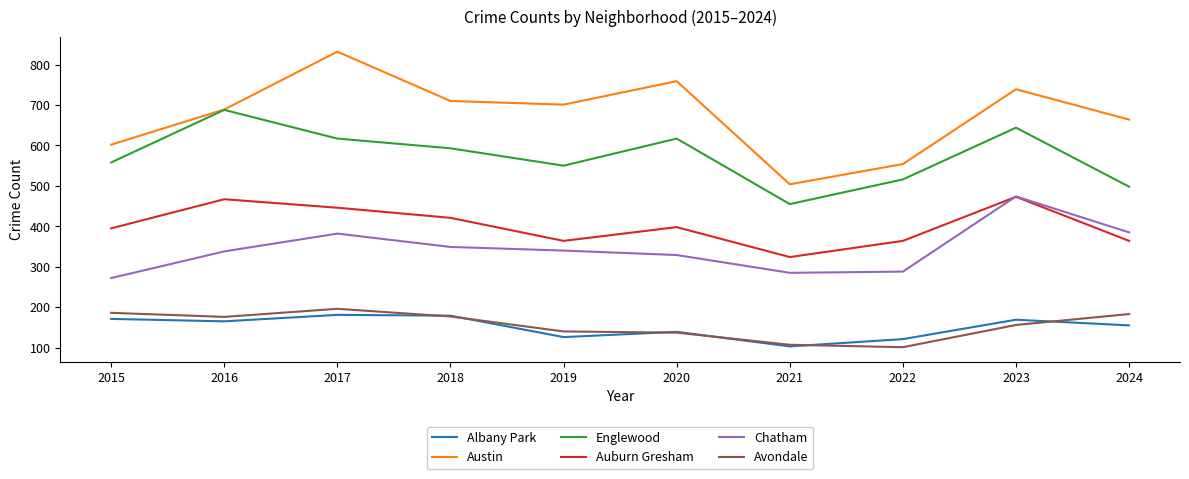

How many lines are shown in the chart?

6